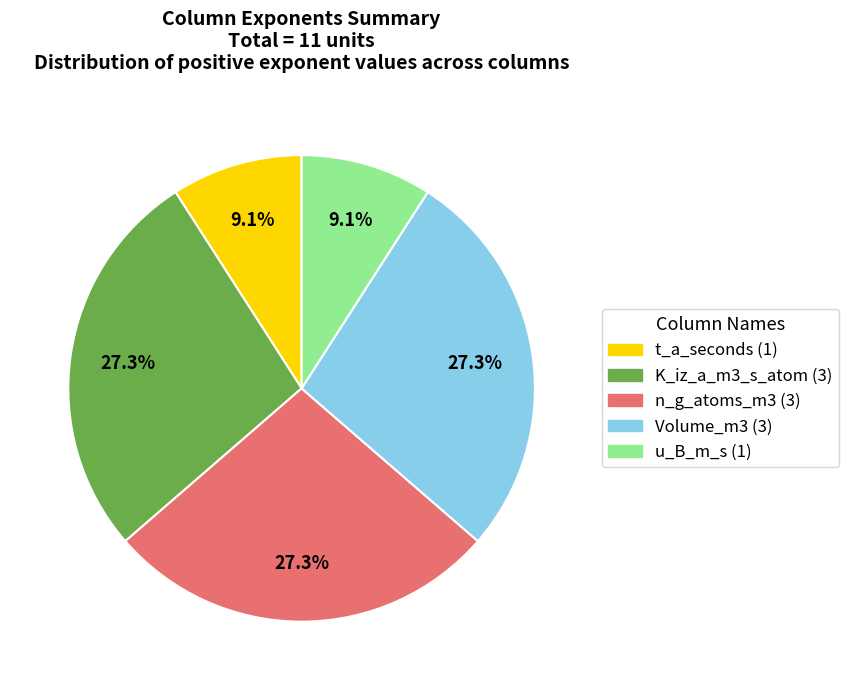

Between t_a_seconds and K_iz_a_m3_s_atom, which is larger?

K_iz_a_m3_s_atom